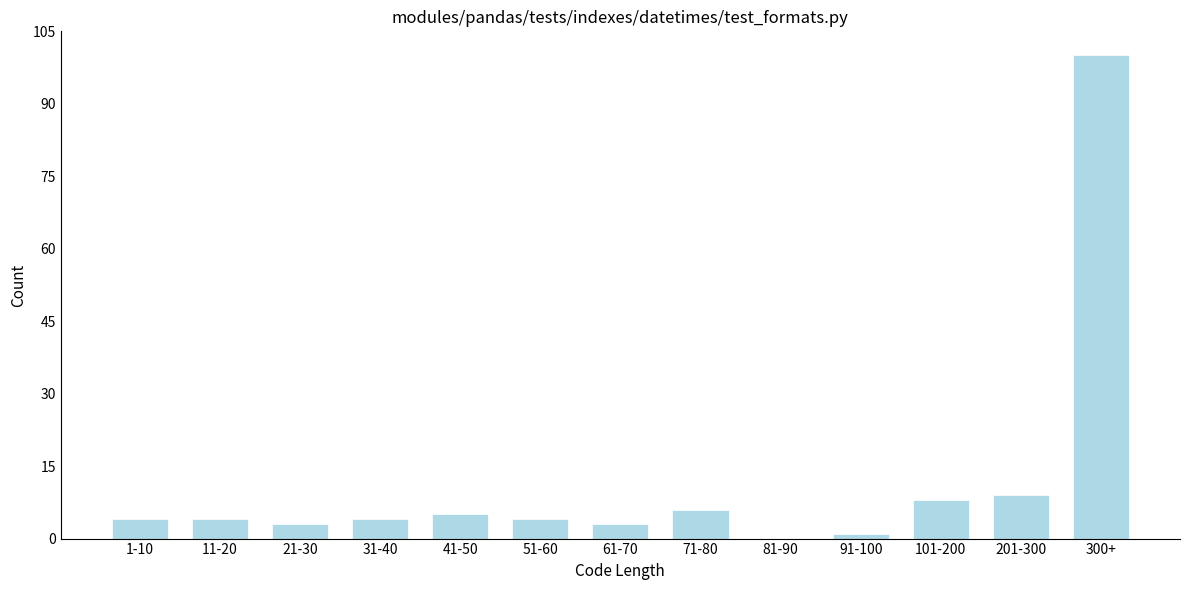

Reading left to right, extract all data points from this chart.

1-10=4	11-20=4	21-30=3	31-40=4	41-50=5	51-60=4	61-70=3	71-80=6	81-90=0	91-100=1	101-200=8	201-300=9	300+=100